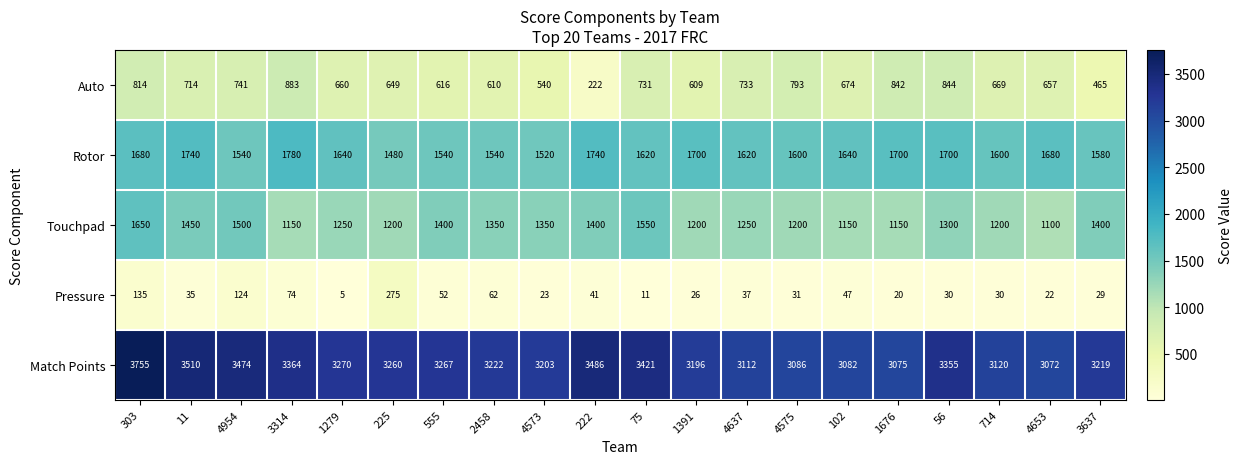

What is the average value of the Rotor series?

1632